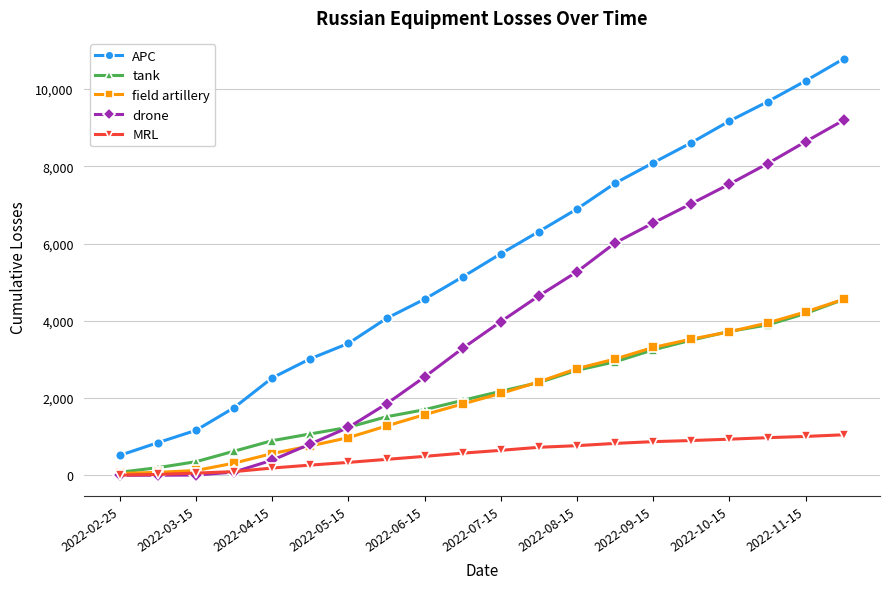

What is the sum of all tank values?

42982